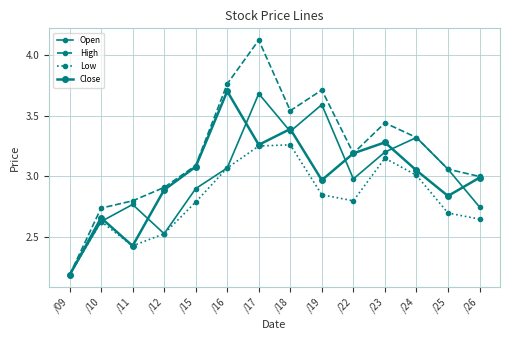

Which series has the largest total across all categories?

High